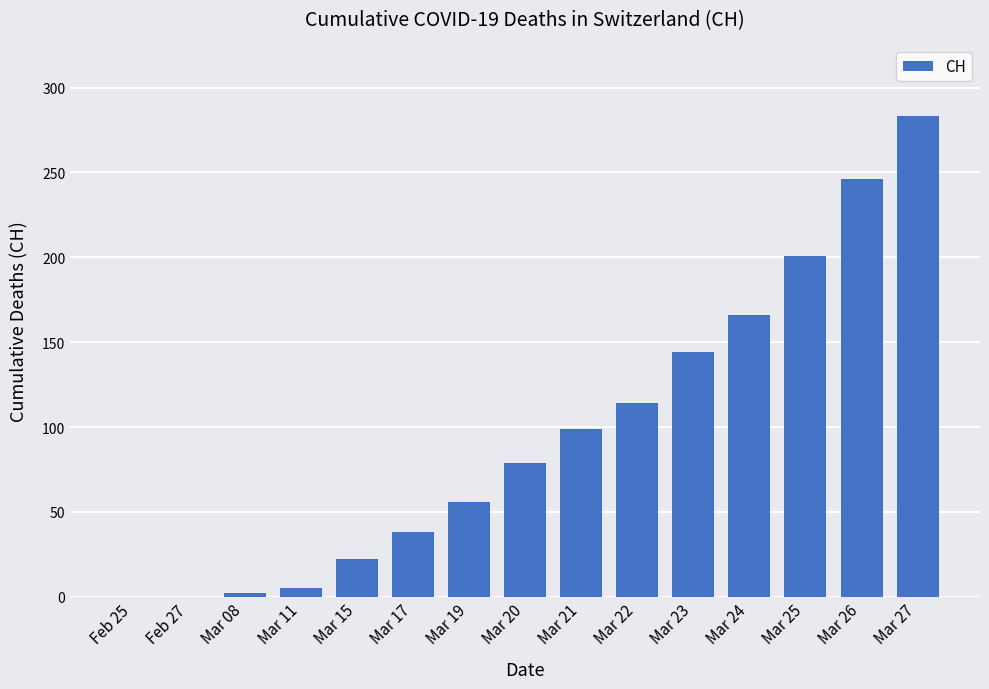

What is the sum of all values?

1455